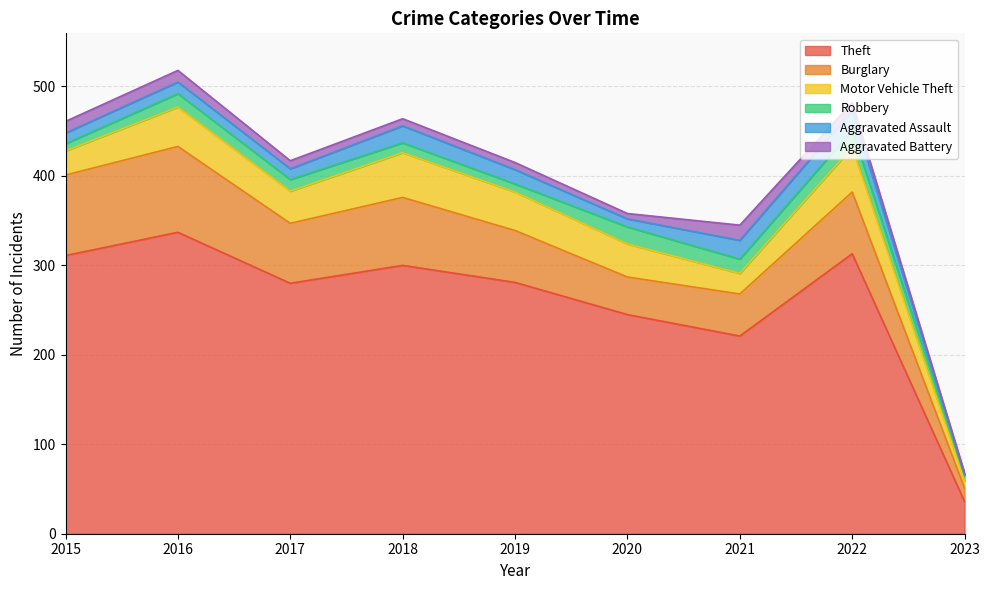

What is the value of the Aggravated Assault point at the 9th from the left?

1